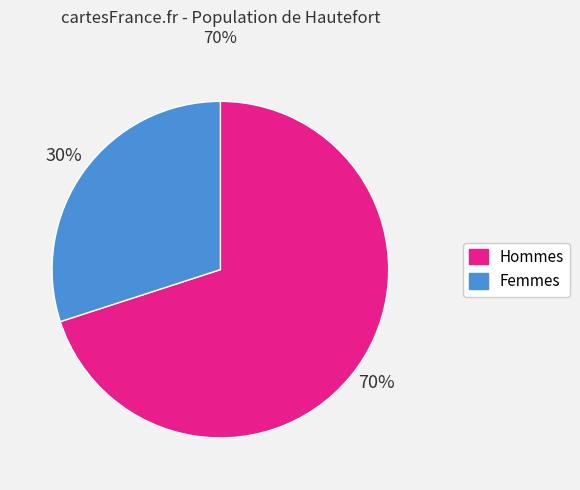

Does Hommes represent more than half of the total?

Yes